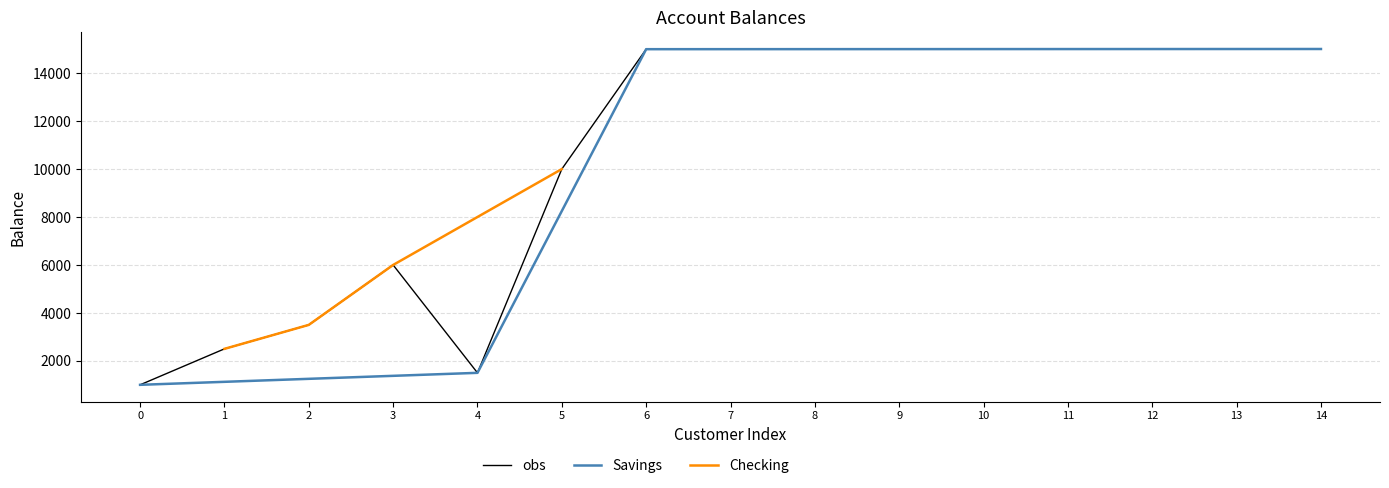

What is the value of the 9th point from the left?

15002